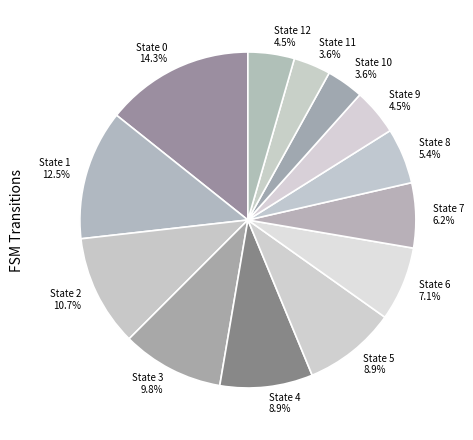

To the nearest percent, what portion does State 7 represent?

6%